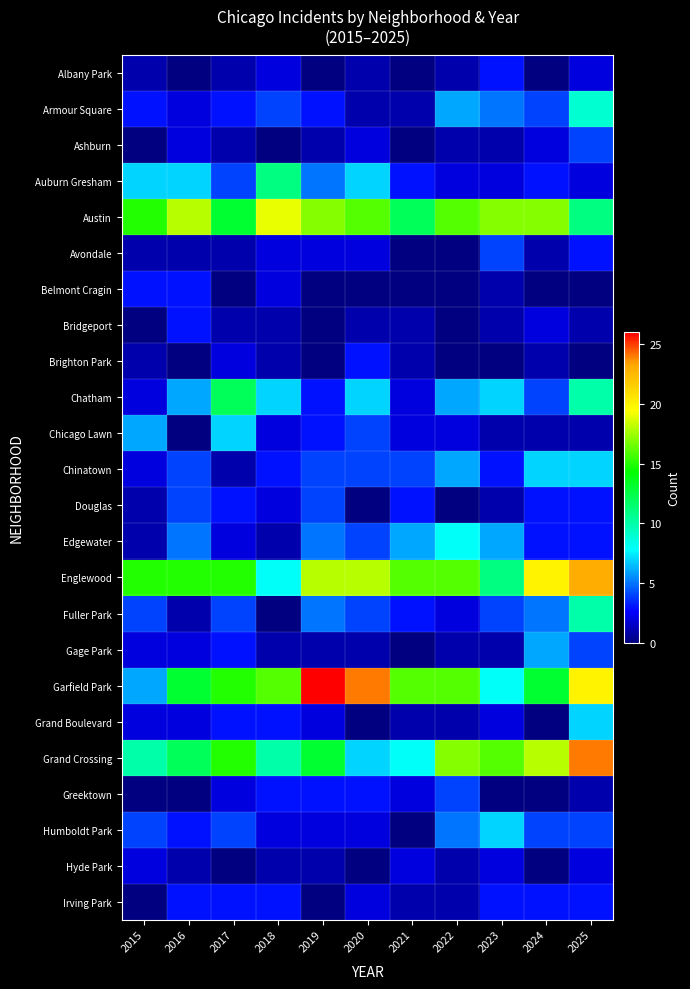

Which category has the lowest value across all series?

2015